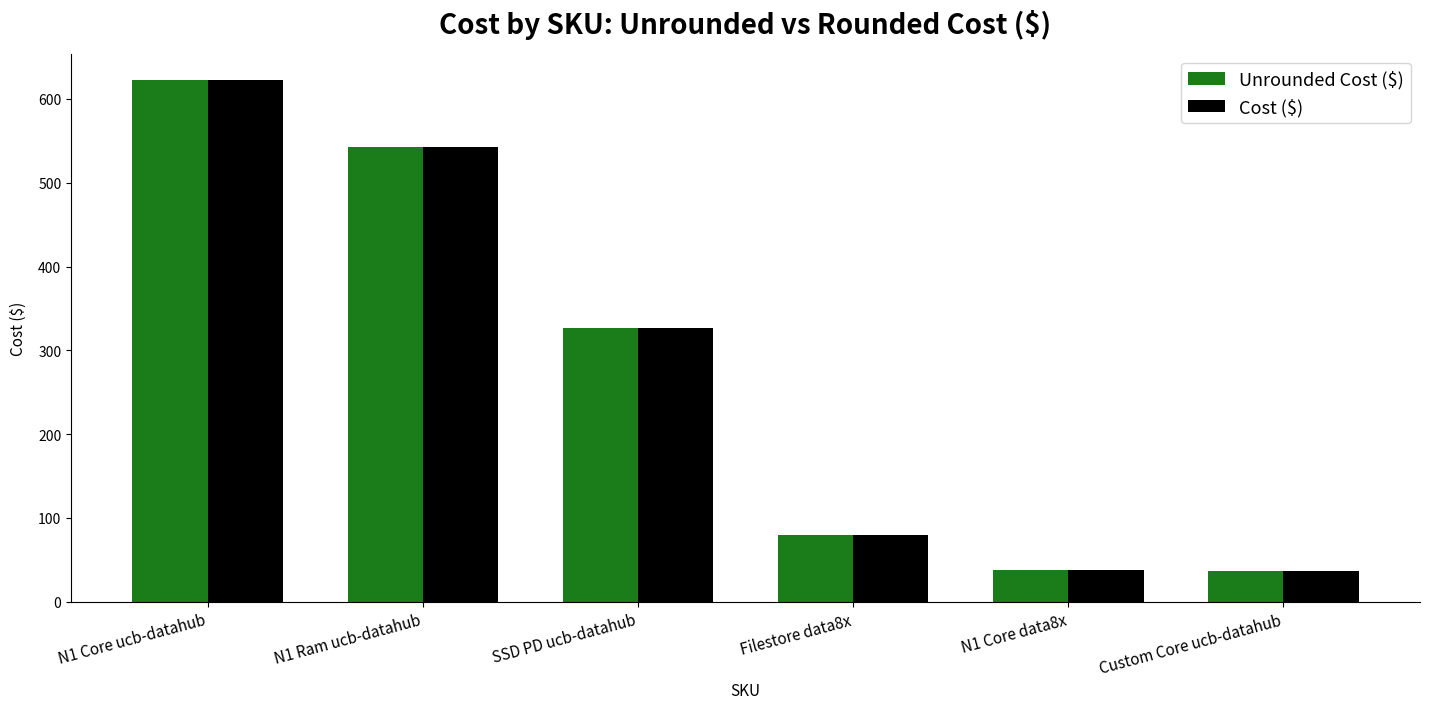

How many bars are there in each group?

2